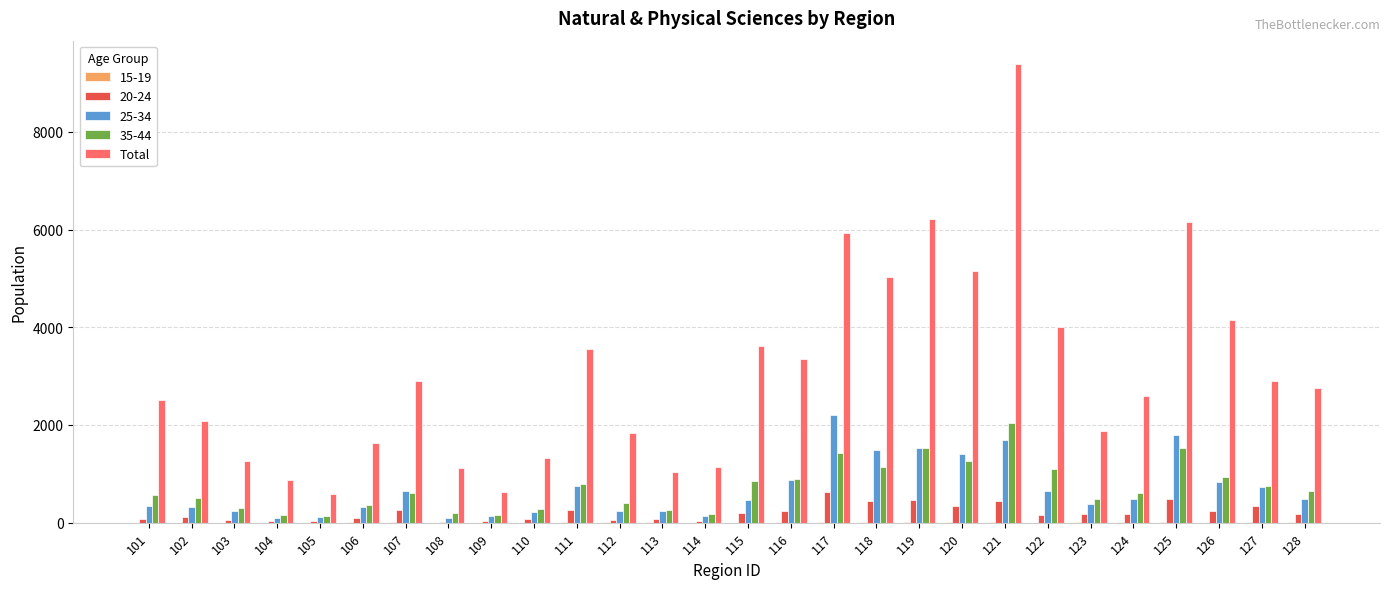

What is the sum of all Total values?

85675